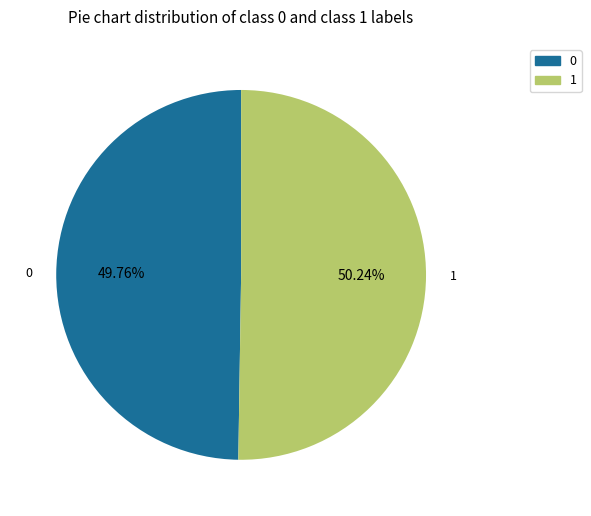

Is there any slice that represents more than half of the pie?

Yes